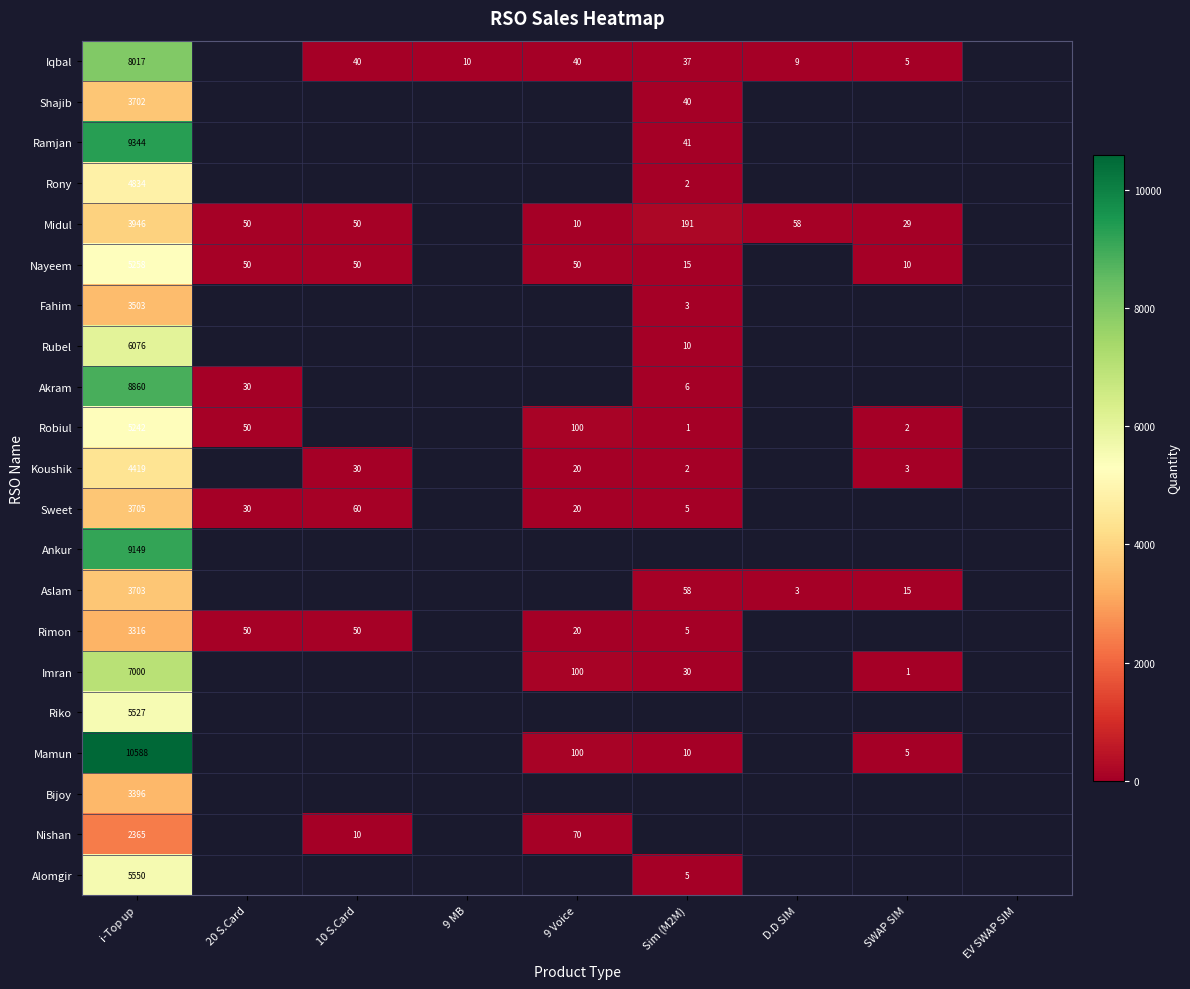

The value of Rimon at 9 Voice is 20. True or false?

True